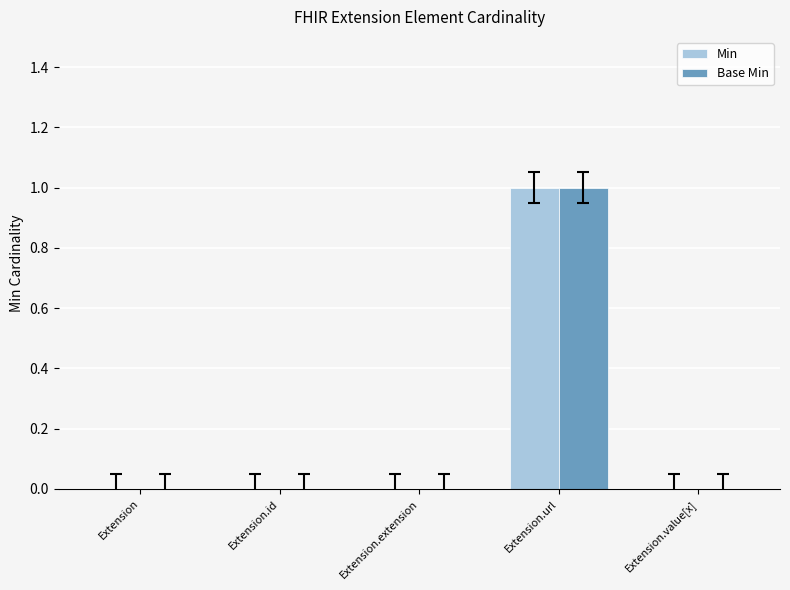

At which category is the sum across all series the highest?

Extension.url